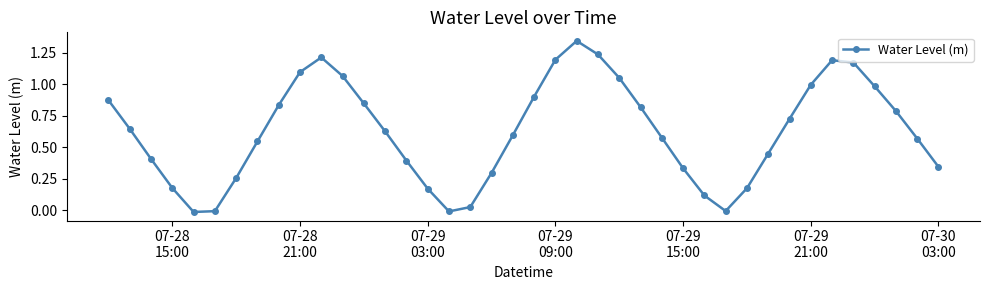

How many series are shown in this chart?

1